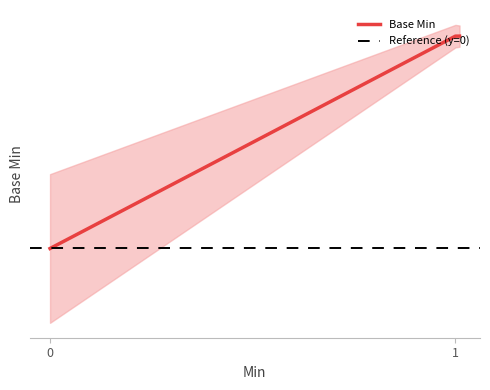

The Base Min series shows 0 at Extension.value[x]. True or false?

False